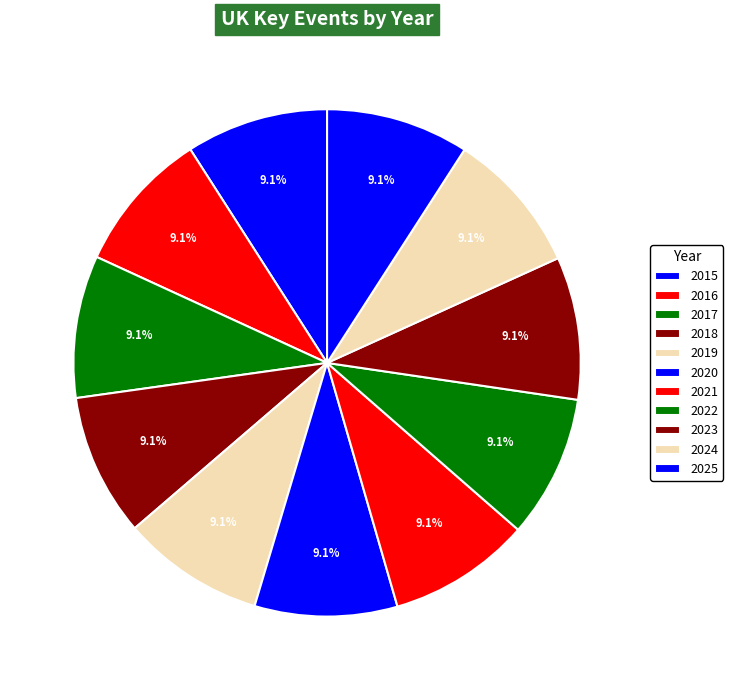

Count the number of slices in the pie.

11